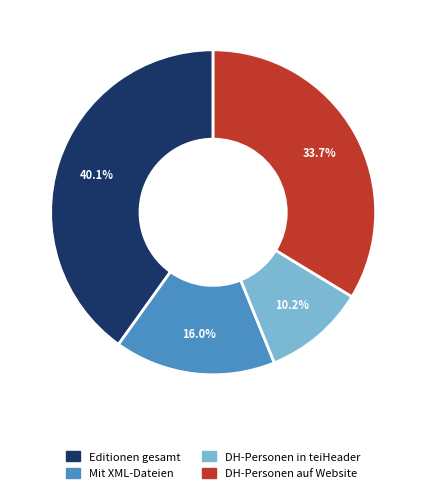

Is there any slice that represents more than half of the pie?

No